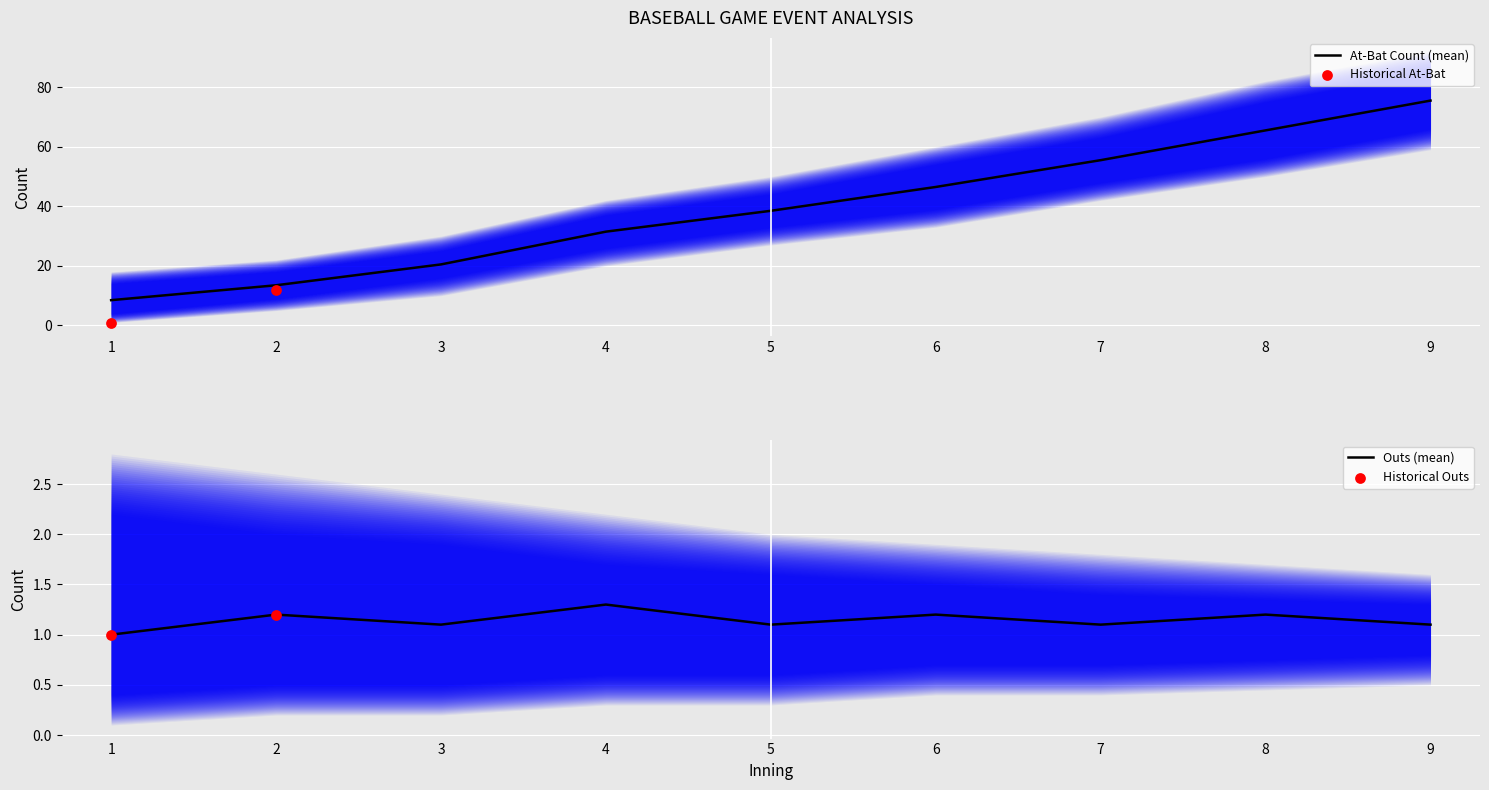

What is the total value across all series at 8?

66.7